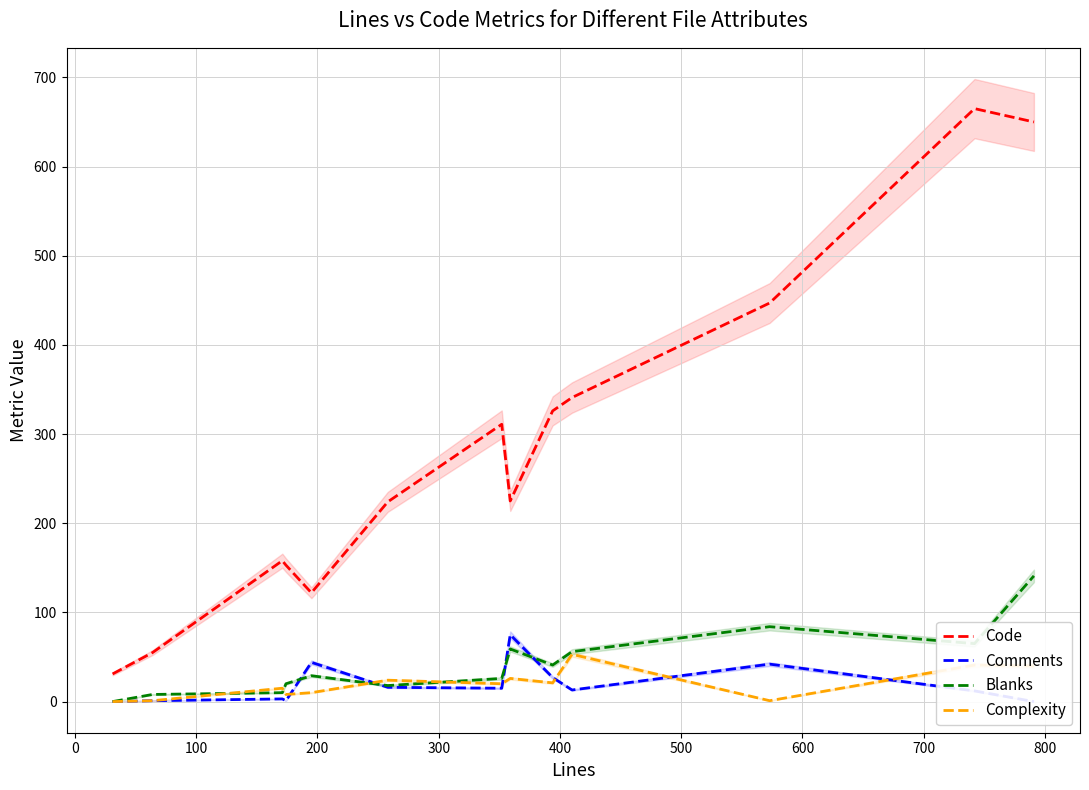

What are all the series names shown in the legend?

Code, Comments, Blanks, Complexity